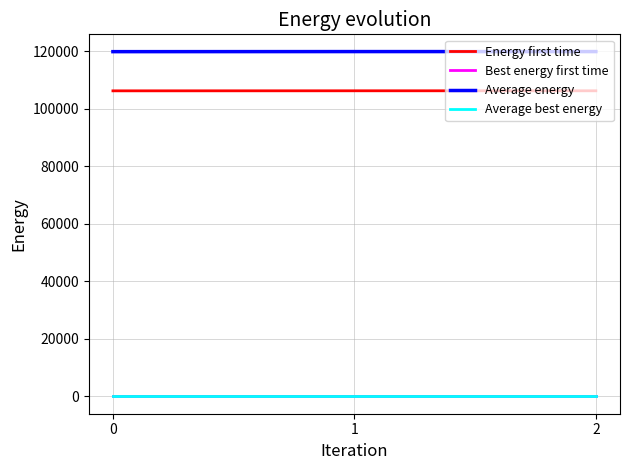

What is the maximum value for Average energy?

119880